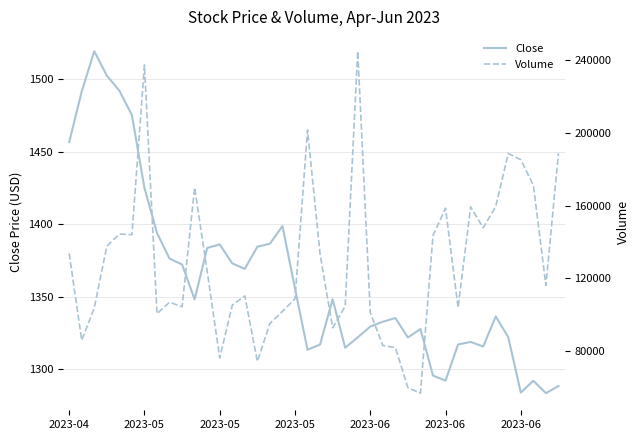

Which series changed the most between 28 and 36?

Volume